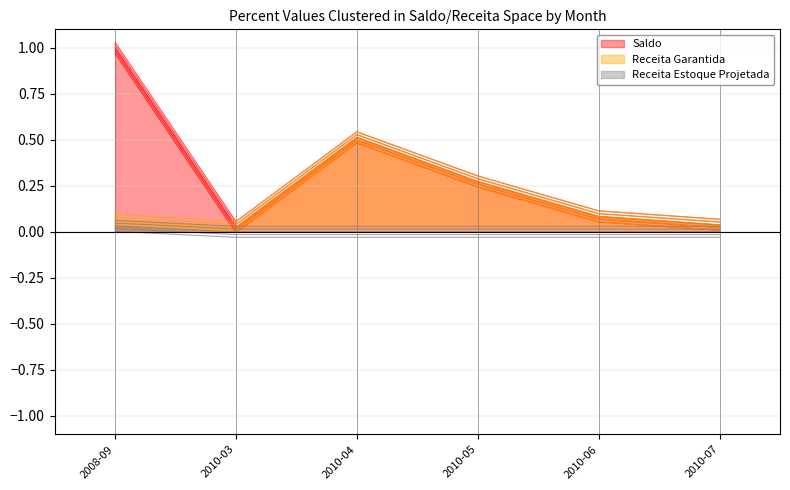

At which category does Saldo reach its first local valley?

2010-03